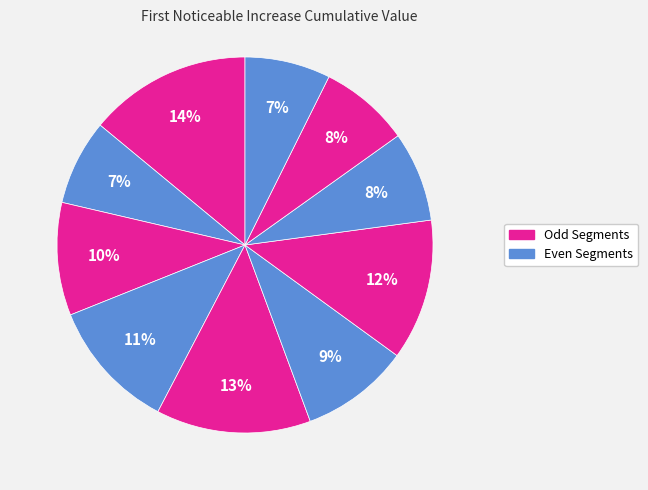

How many slices are in this pie chart?

10